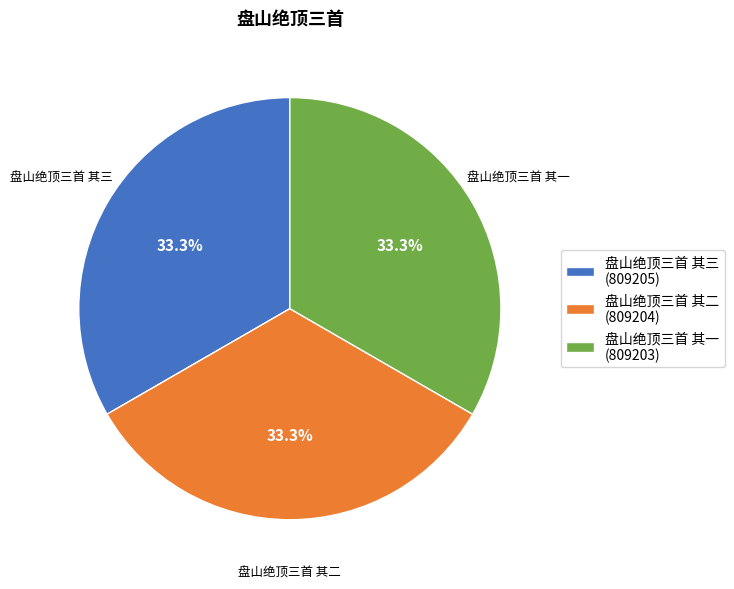

Does 盘山绝顶三首 其一 account for over 50% of the chart?

No